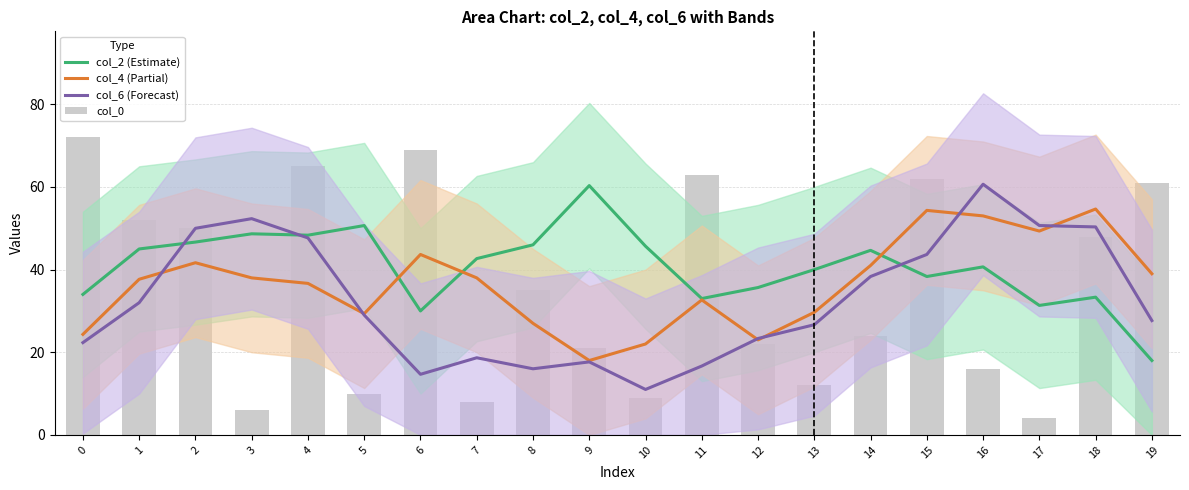

Which series has the largest total across all categories?

col_2 (Estimate)